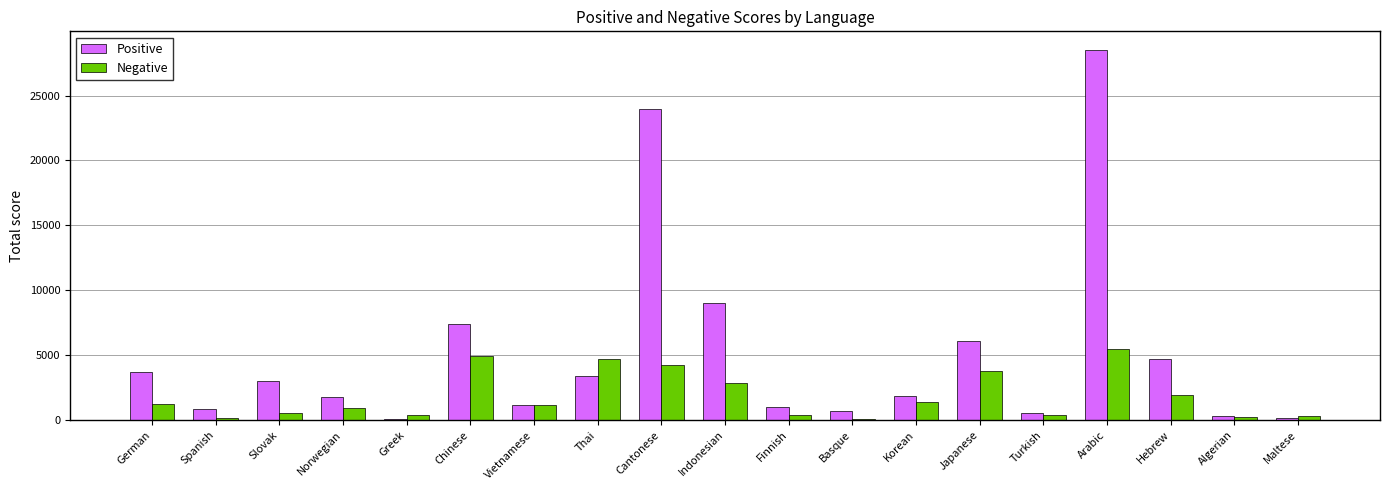

The Positive series shows 9032 at Indonesian. True or false?

True